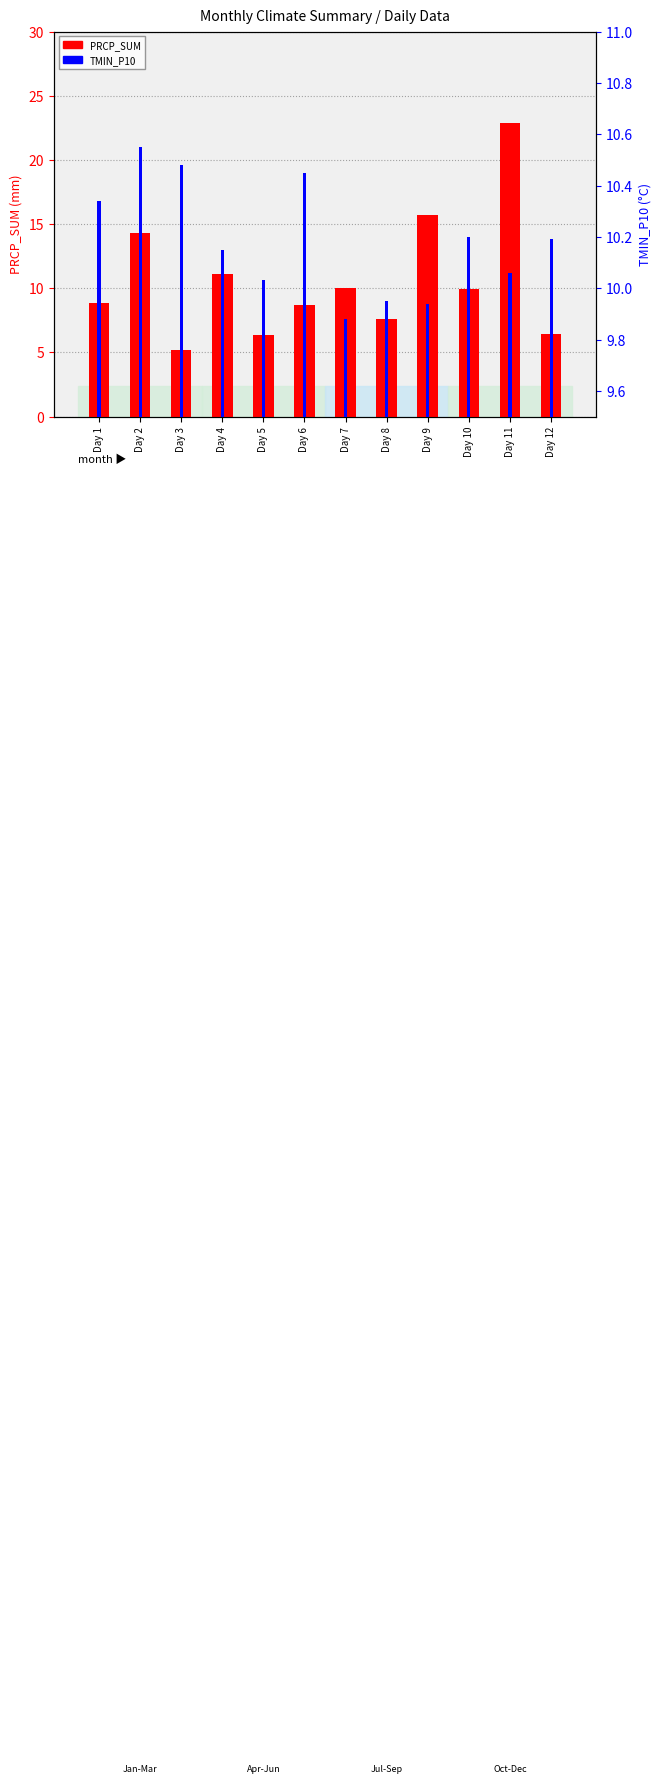

At which category is the sum across all series the highest?

Day 11